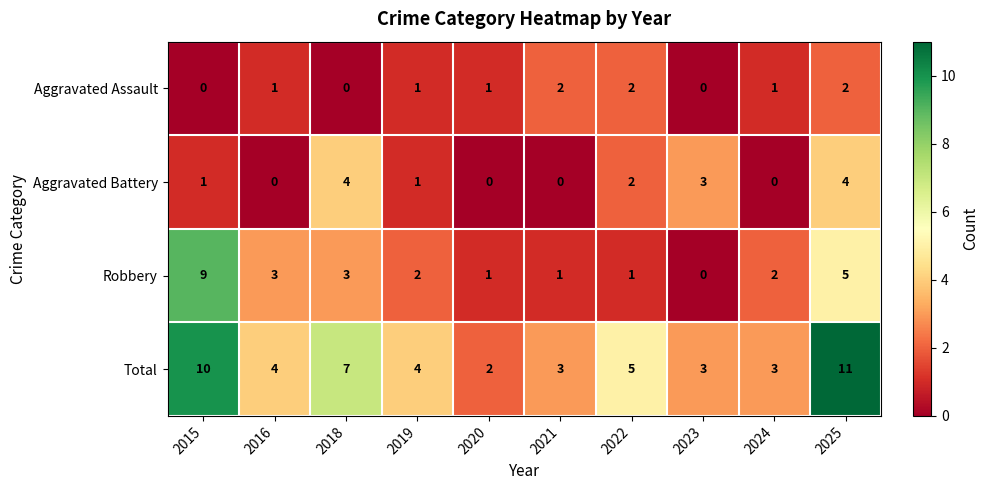

Which series has the largest total across all categories?

Total